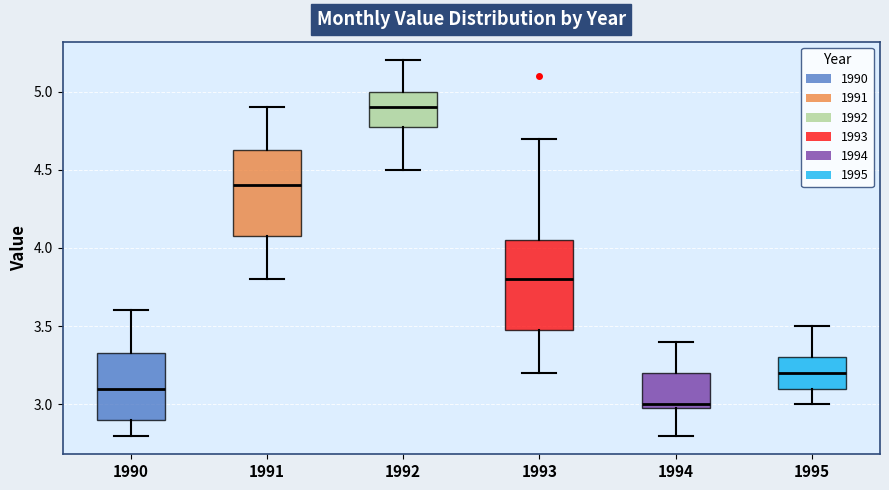

Reading left to right, transcribe this box plot: for each box, give where its median line is, the range the box spans, and where its two whiskers end, as read against the y-axis. The values are not printed on the chart, so give them approximately, as read against the axis.

1990: median 3.10, box 2.90 to 3.35, whiskers 2.80 to 3.60
1991: median 4.40, box 4.10 to 4.65, whiskers 3.80 to 4.90
1992: median 4.90, box 4.80 to 5.00, whiskers 4.50 to 5.20
1993: median 3.80, box 3.50 to 4.05, whiskers 3.20 to 4.70
1994: median 3.00 (just above the box's lower edge), box 3.00 to 3.20, whiskers 2.80 to 3.40
1995: median 3.20, box 3.10 to 3.30, whiskers 3.00 to 3.50